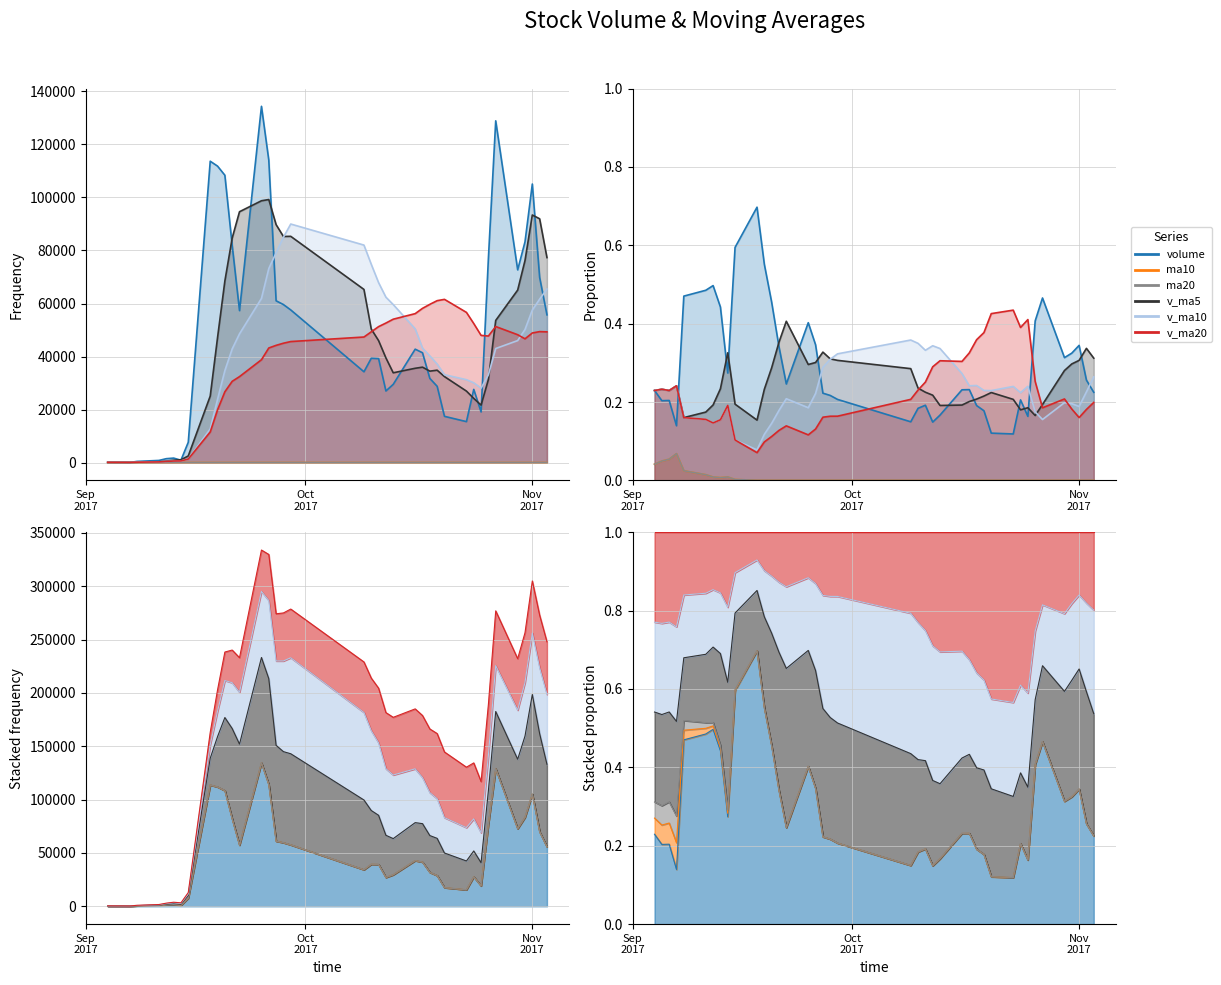

What is the difference between the second highest and second lowest values in the v_ma20 series?

0.3